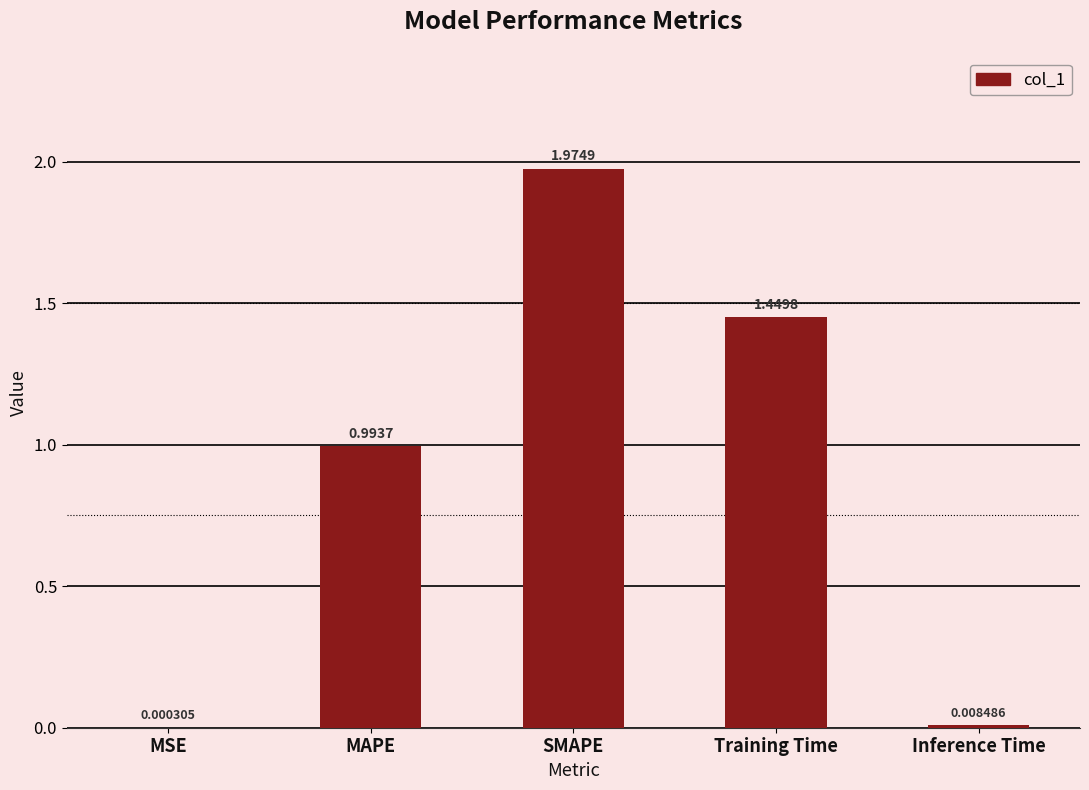

Between SMAPE and MSE, which is larger?

SMAPE